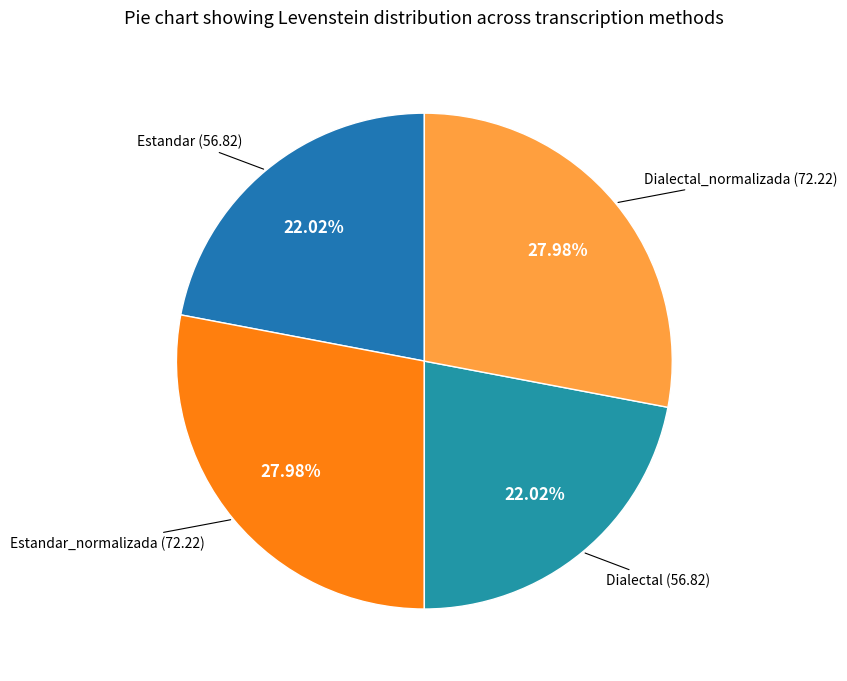

What is the ratio of the value at Estandar to the value at Dialectal_normalizada?

0.8